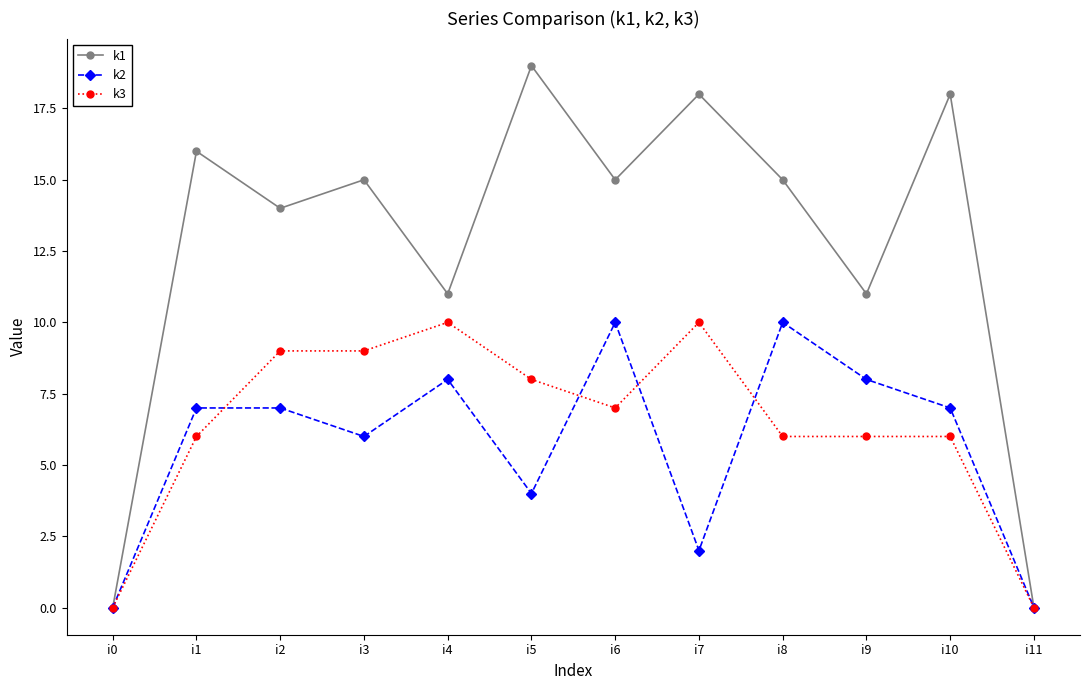

At i10, list the series in order from smallest to largest.

k3, k2, k1